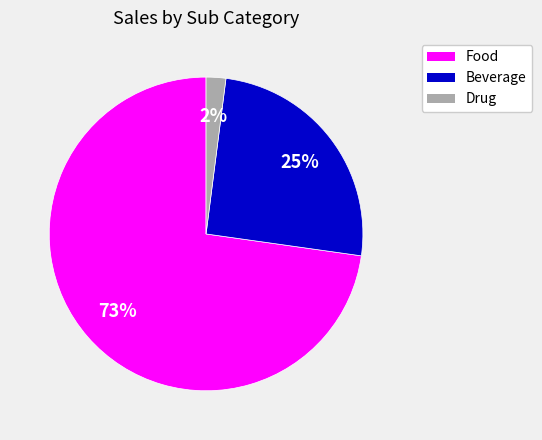

To the nearest percent, what is the difference between the largest and smallest slice percentages?

71%